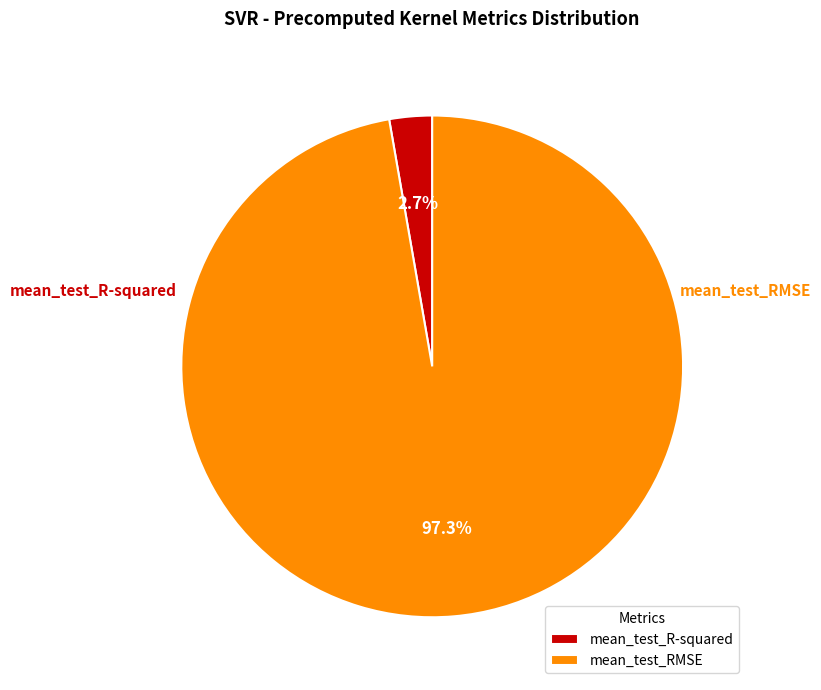

What portion of the pie excludes mean_test_R-squared?

97.3%